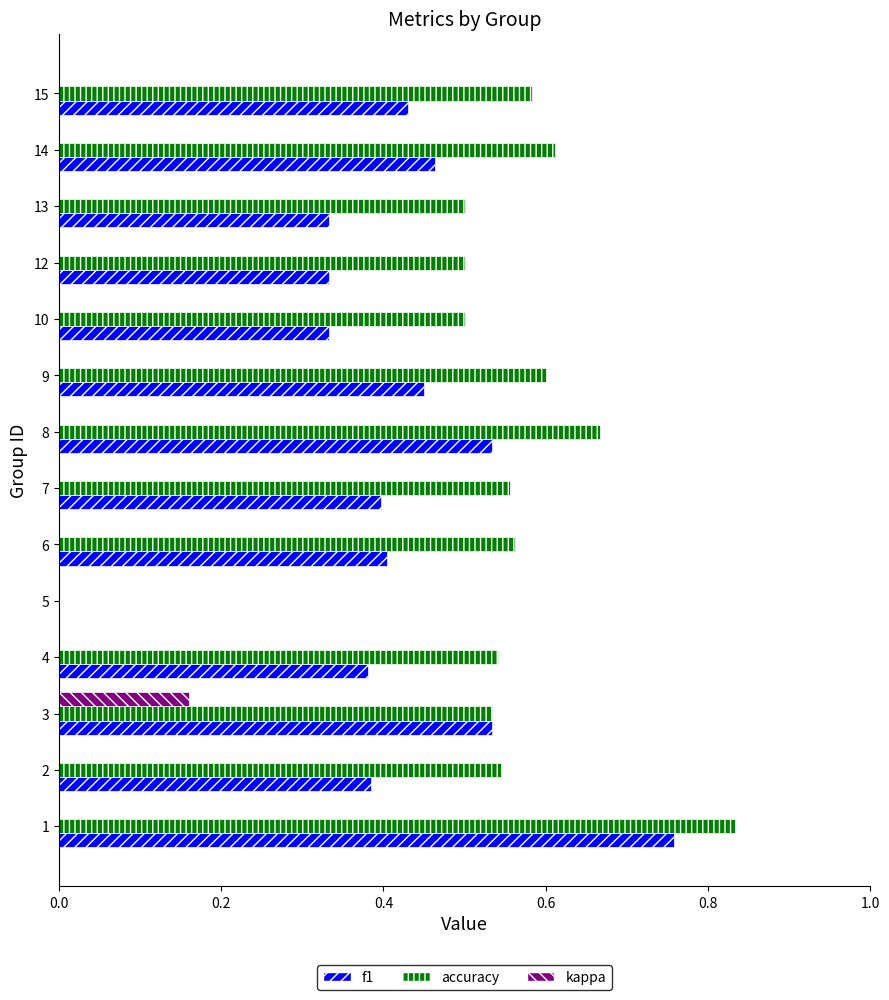

True or false: accuracy has a value of 0.4 at 6.

False